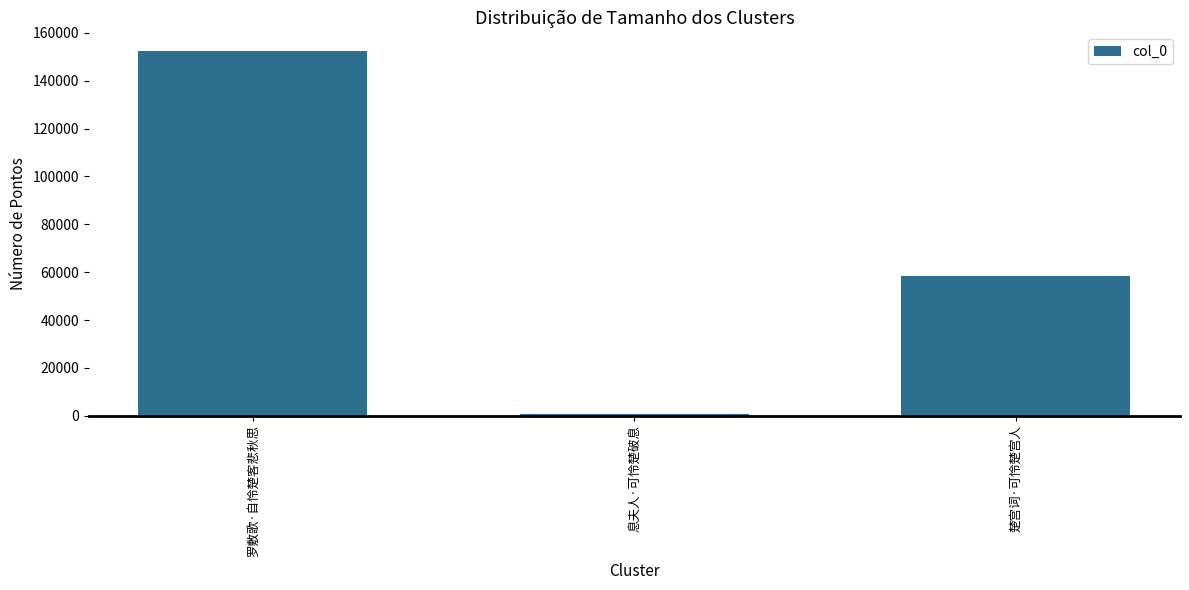

Reading left to right, extract all data points from this chart.

152626	821	58463